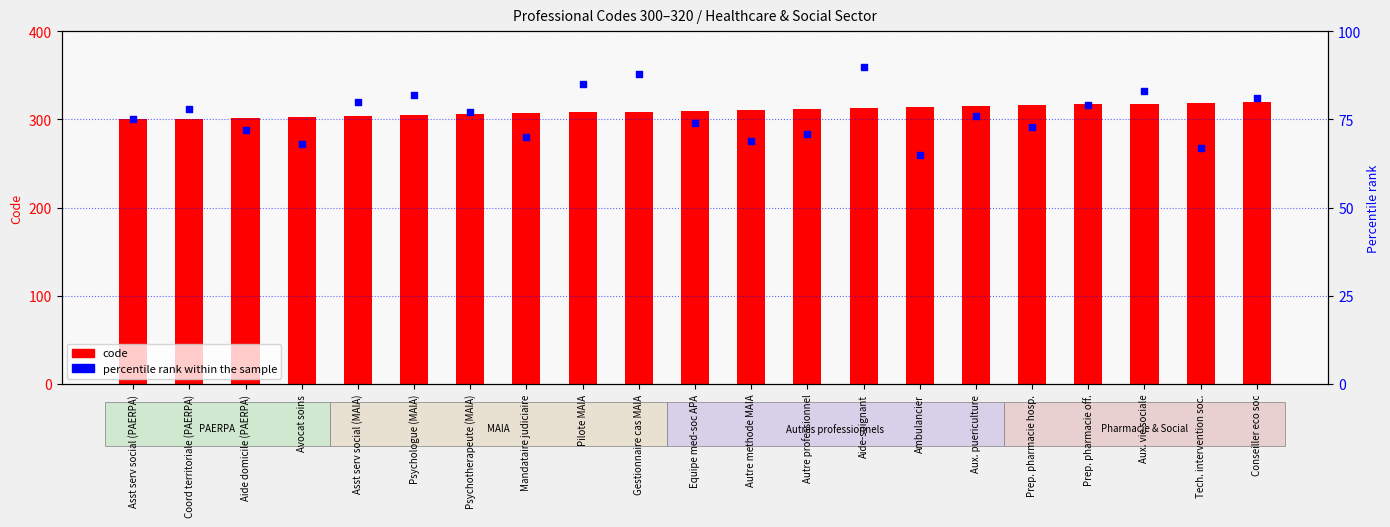

Which series reaches the maximum Y coordinate?

code